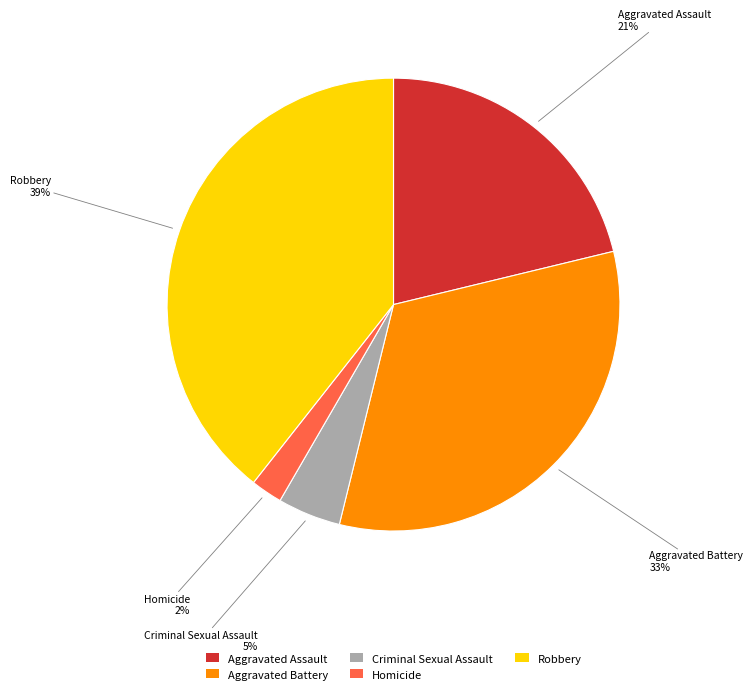

What is the ratio of the value at Homicide to the value at Aggravated Assault?

0.1